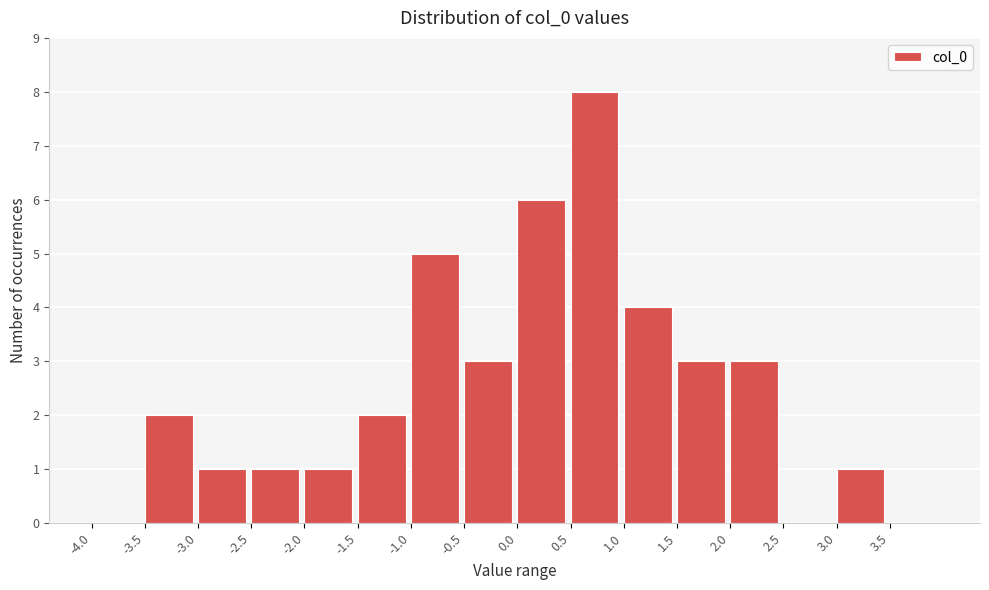

Reading left to right, list every bar in this chart as the range it spans on the x-axis followed by its height. The values are not printed on the chart, so give them approximately, as read against the axis.

-4.0 to -3.5: 0
-3.5 to -3.0: 2
-3.0 to -2.5: 1
-2.5 to -2.0: 1
-2.0 to -1.5: 1
-1.5 to -1.0: 2
-1.0 to -0.5: 5
-0.5 to 0.0: 3
0.0 to 0.5: 6
0.5 to 1.0: 8
1.0 to 1.5: 4
1.5 to 2.0: 3
2.0 to 2.5: 3
2.5 to 3.0: 0
3.0 to 3.5: 1
3.5 to 4.0: 0